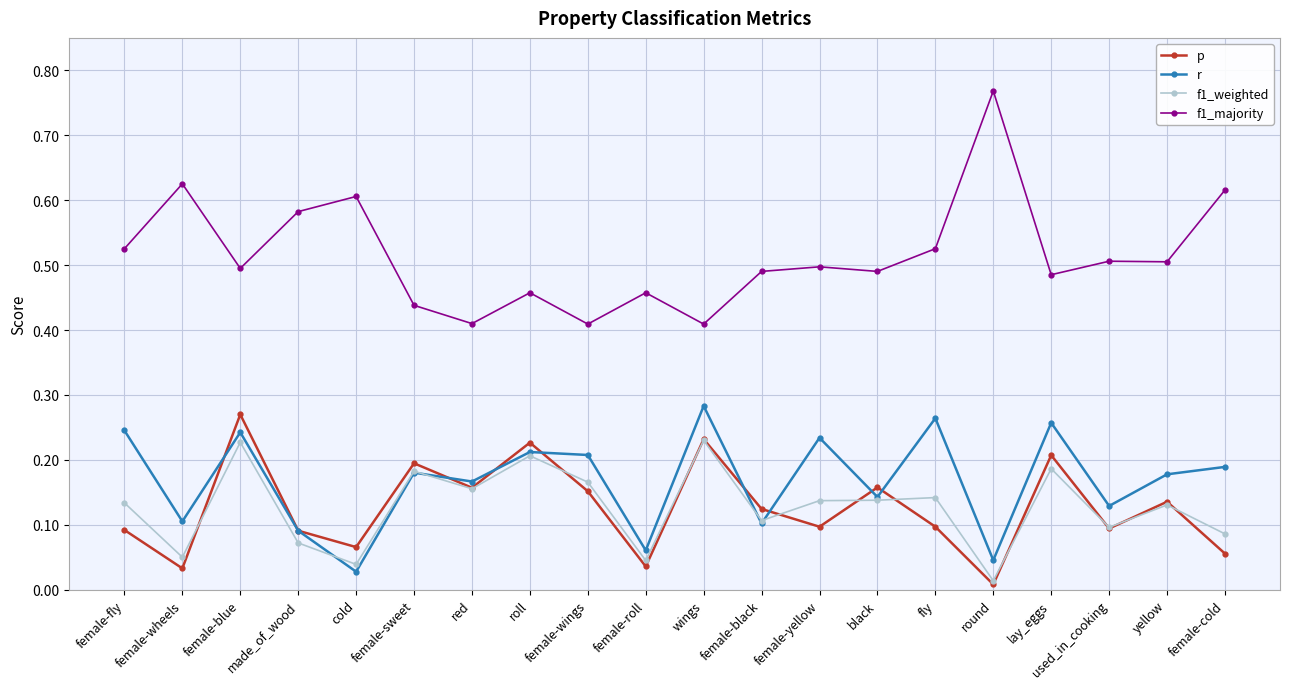

At which category does p reach its first local valley?

female-wheels